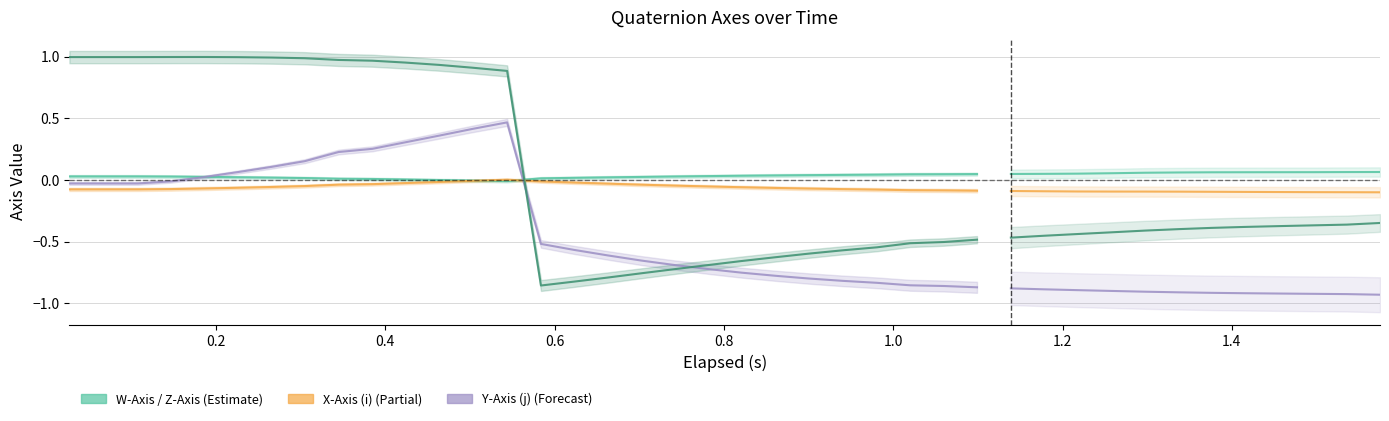

What is the average value of the Z-Axis (k) series?

0.2